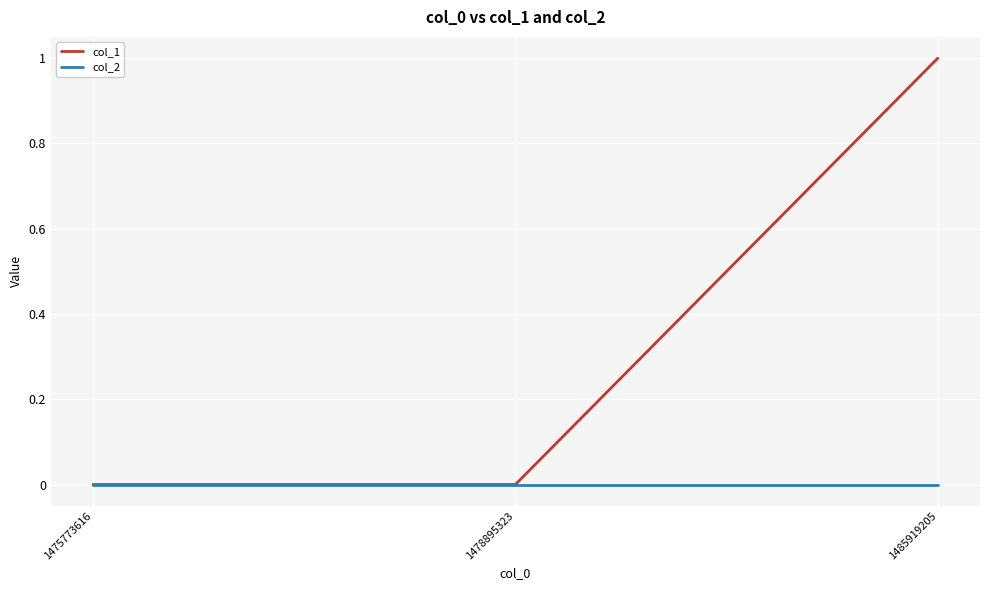

Which series has the widest spread of values?

col_1